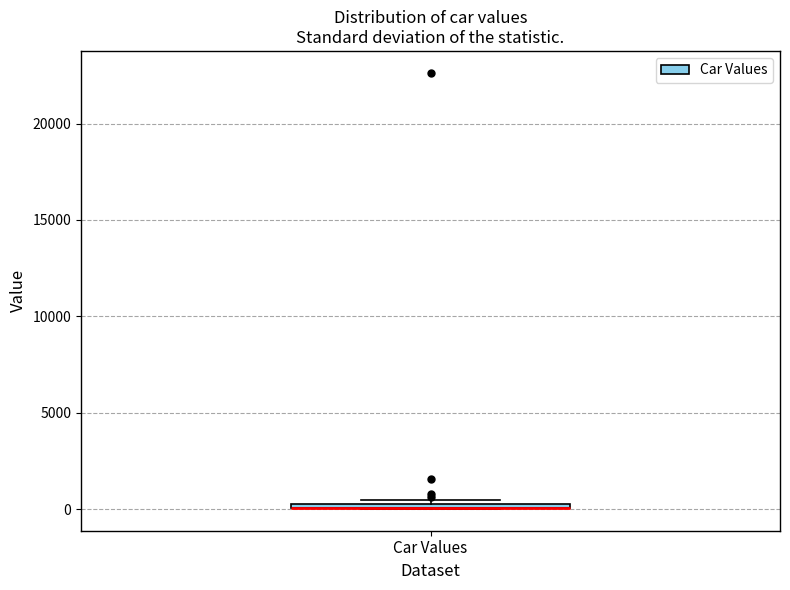

Where is the lower edge of the box for Car Values on the y-axis? The values are not printed on the chart, so give them approximately, as read against the axis.

0